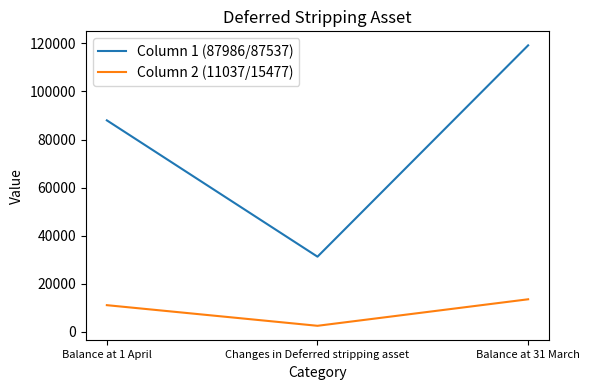

At which category is the sum across all series the highest?

Balance at 31 March